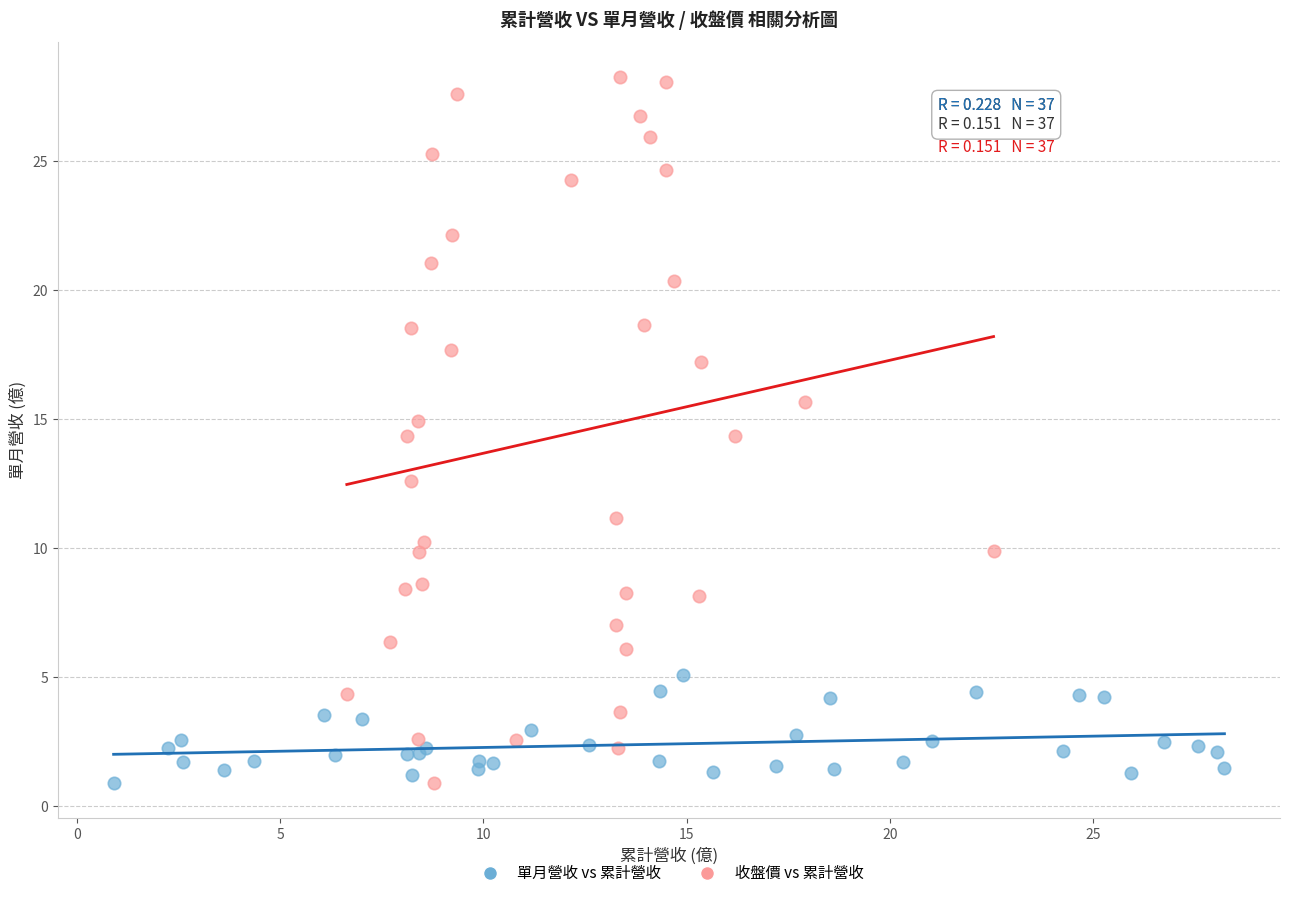

Which series reaches the maximum Y coordinate?

收盤價 vs 累計營收